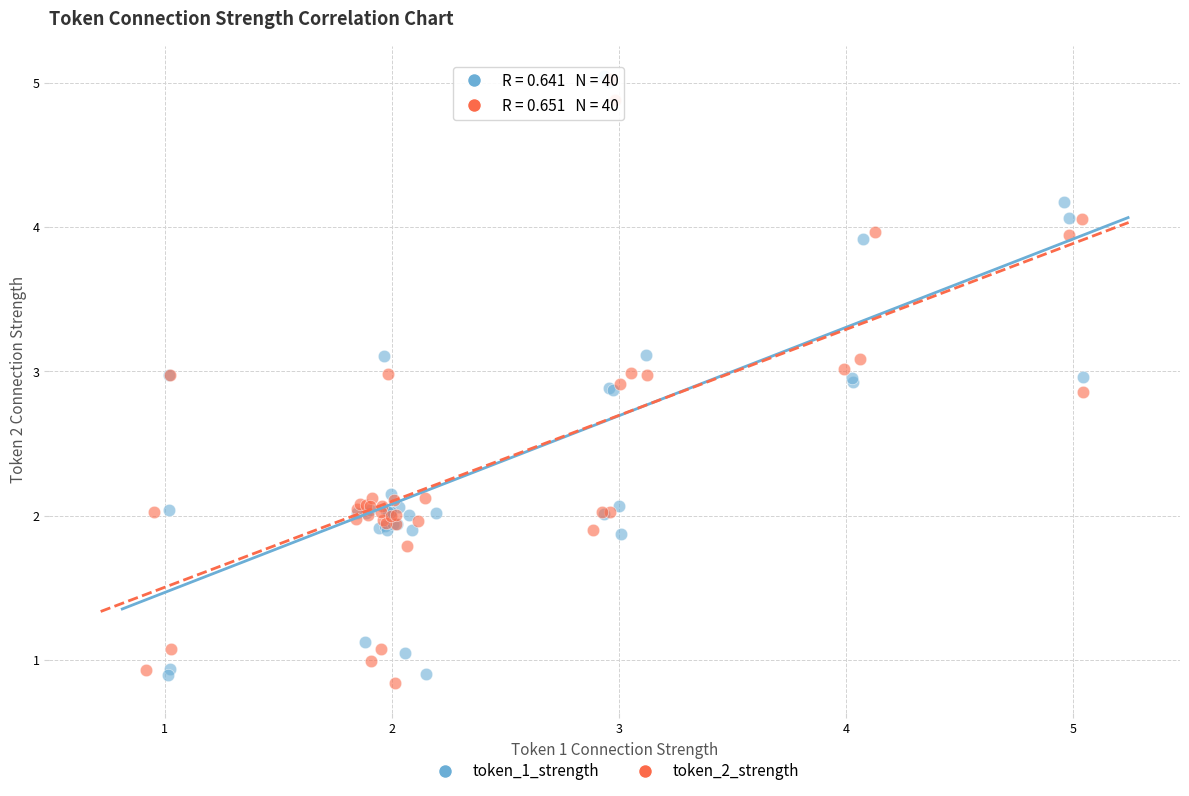

Which series contains the lowest Y value?

token_2_strength